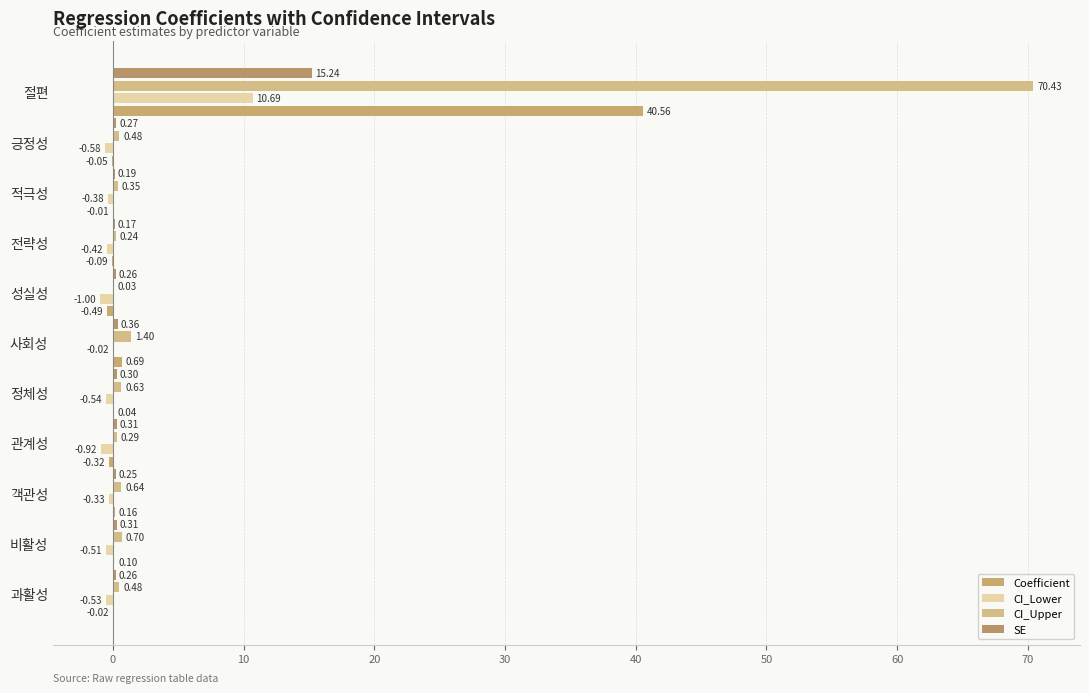

Count the number of categories in the chart.

11